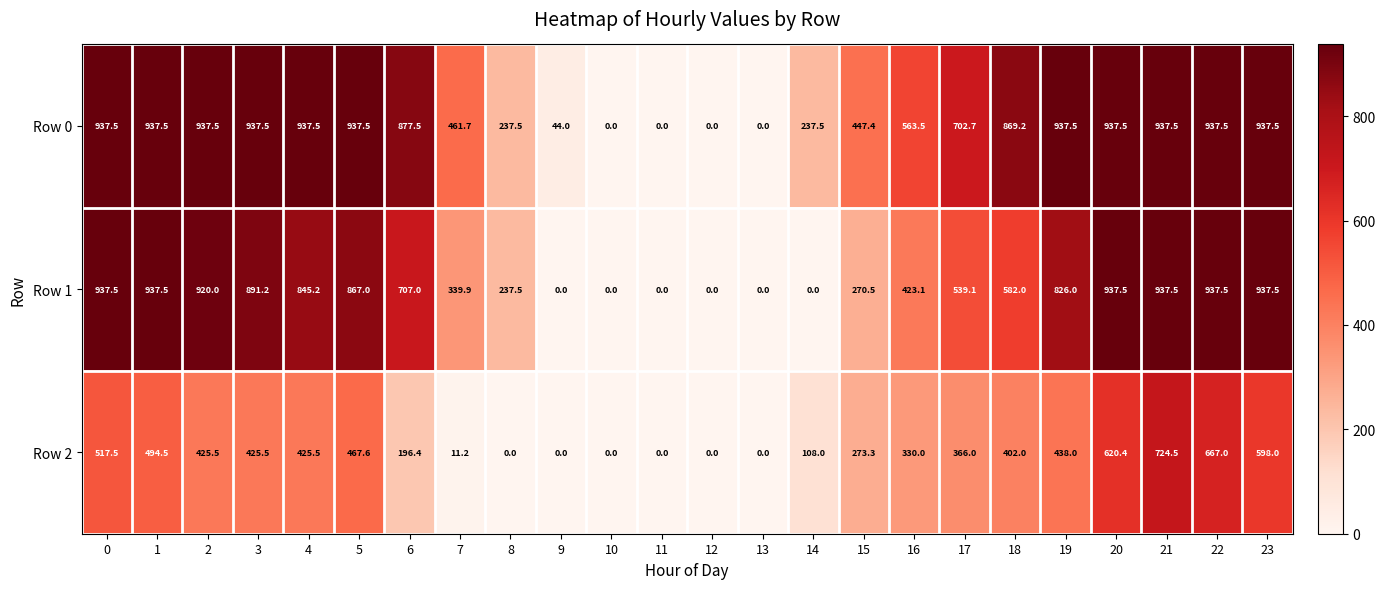

What is the total value across all series at 2?

2283.0